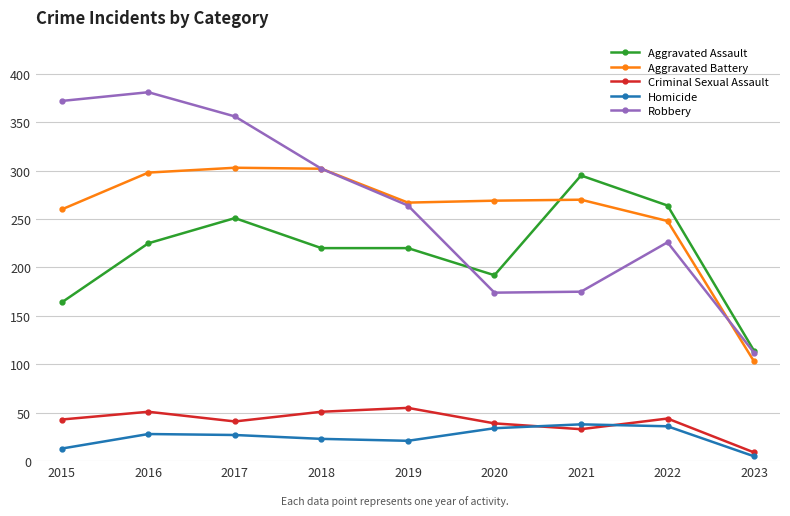

What is the difference between the Robbery values at 2017 and 2021?

181